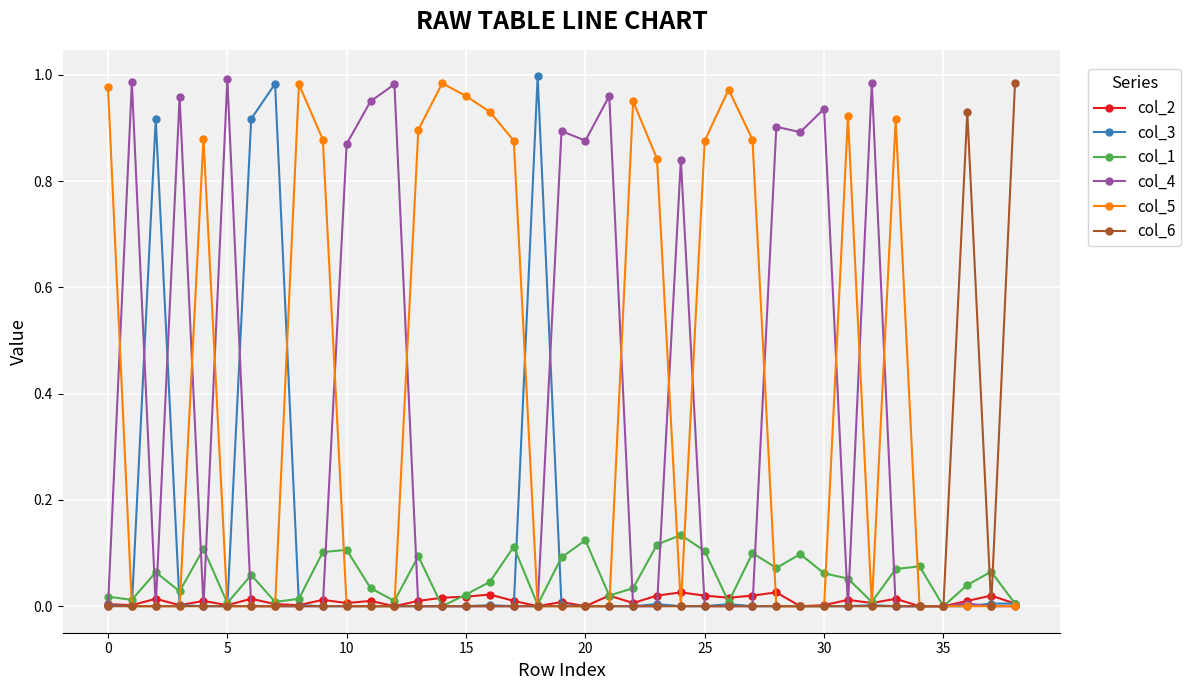

How many interior local valleys does the col_4 series have?

5